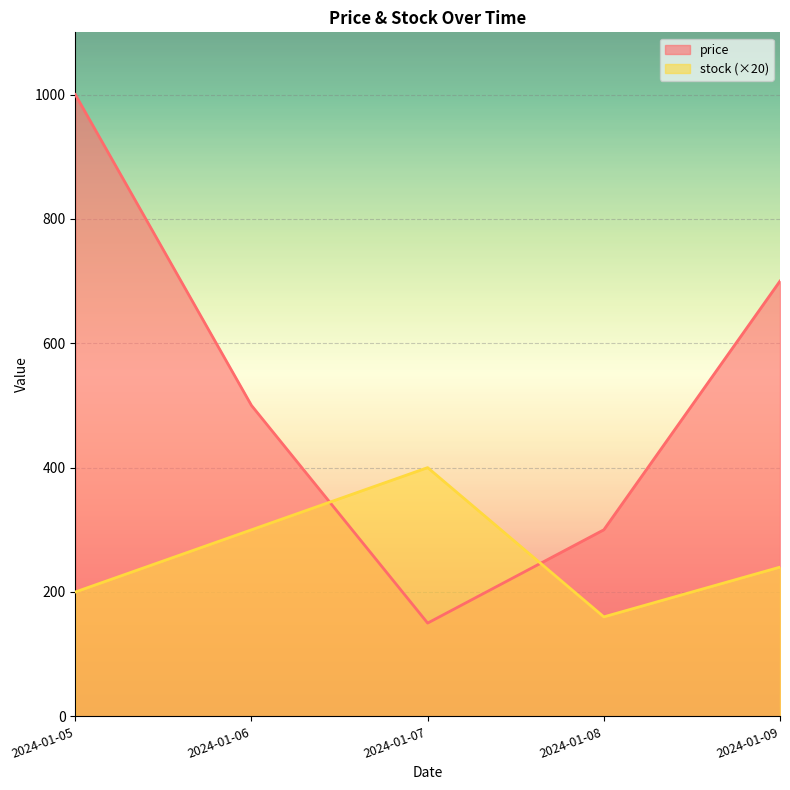

Which series changed the most between 2024-01-05 and 2024-01-06?

price